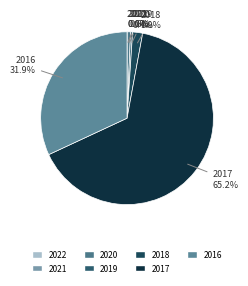

To the nearest percent, what is the average slice percentage?

14%